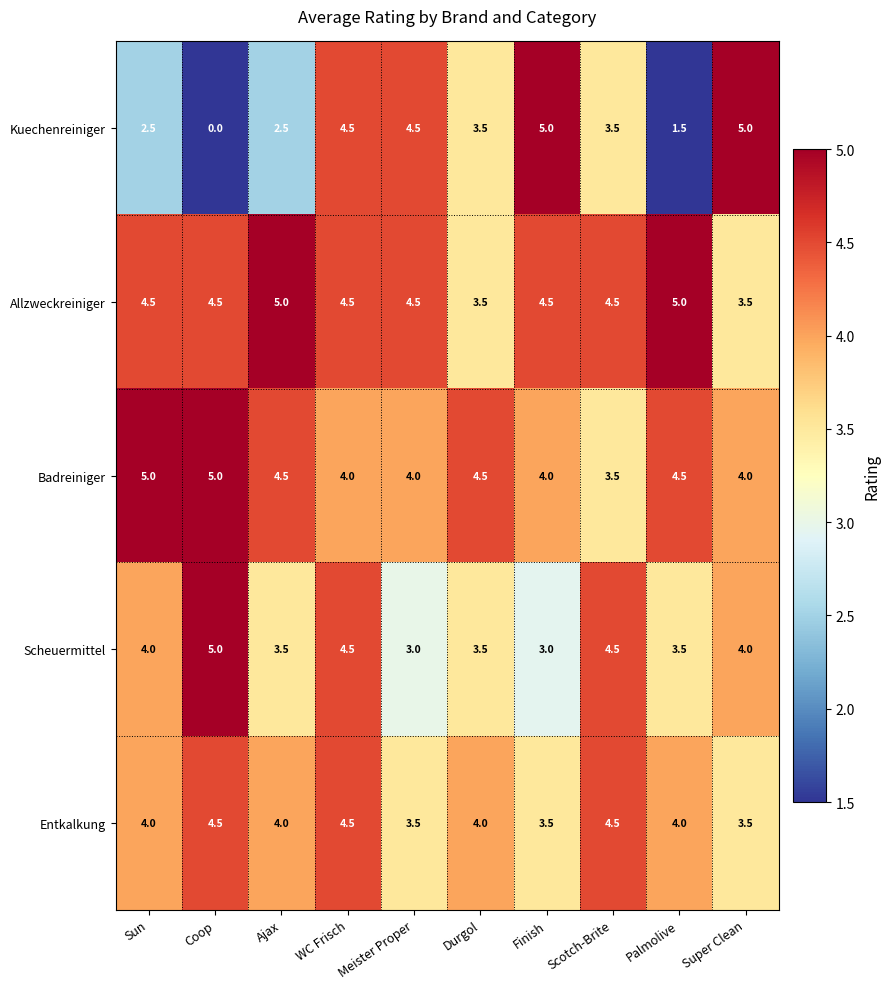

Which series has the widest spread of values?

Kuechenreiniger